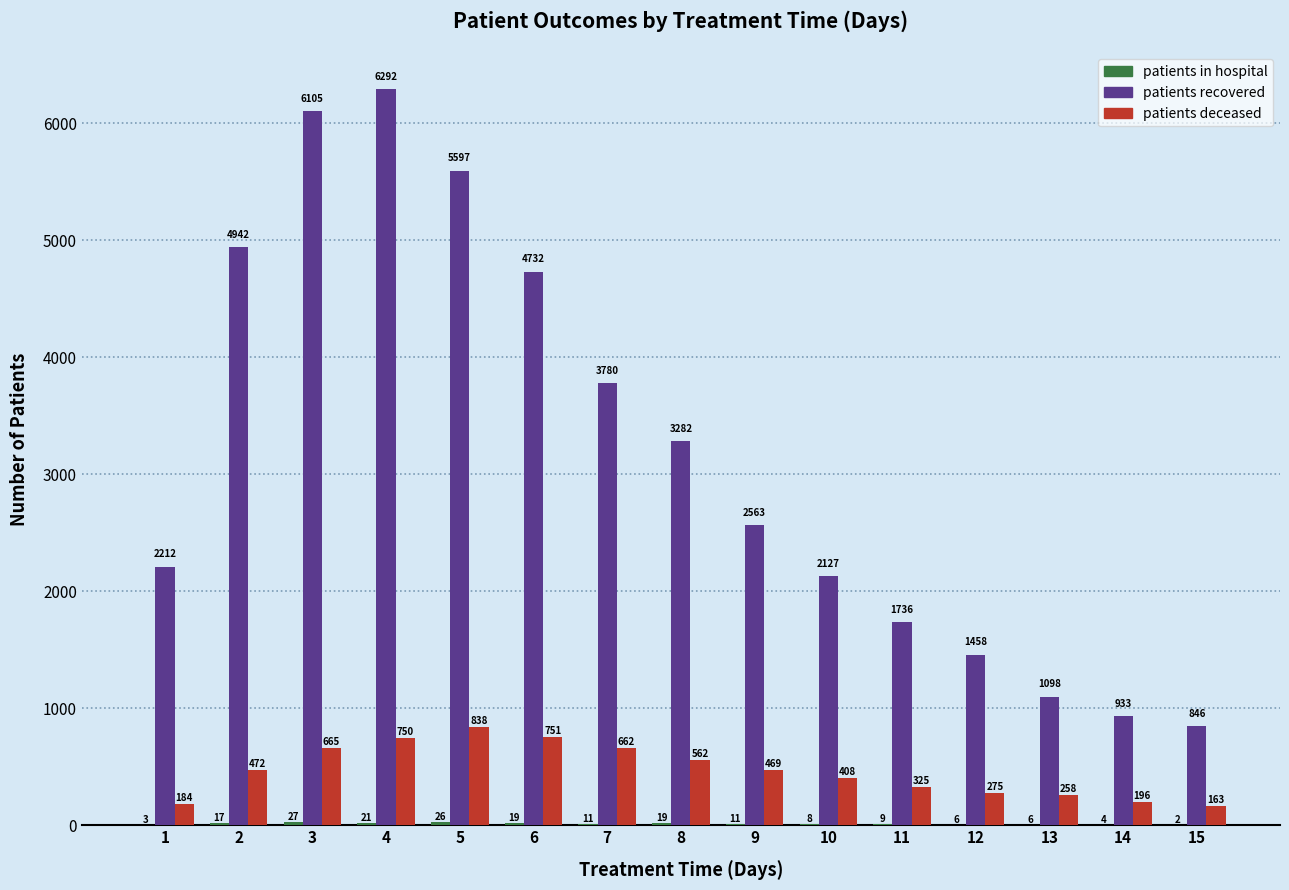

How many categories are shown in the chart?

15